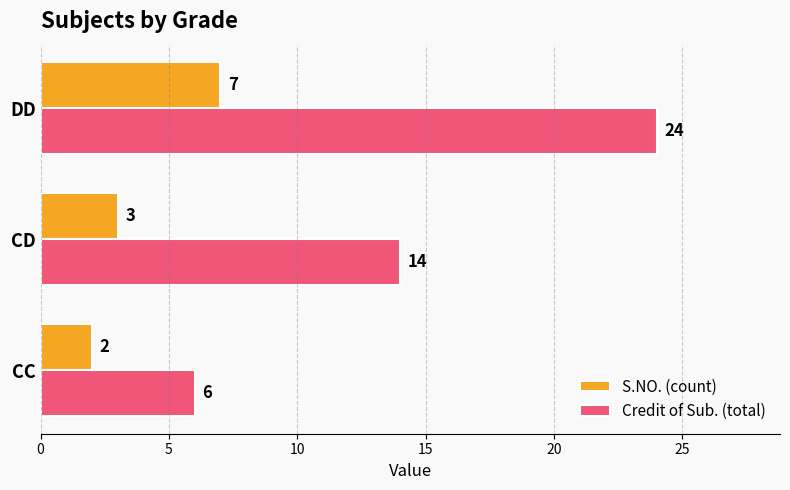

True or false: S.NO. (count) has a value of 2 at CC.

True